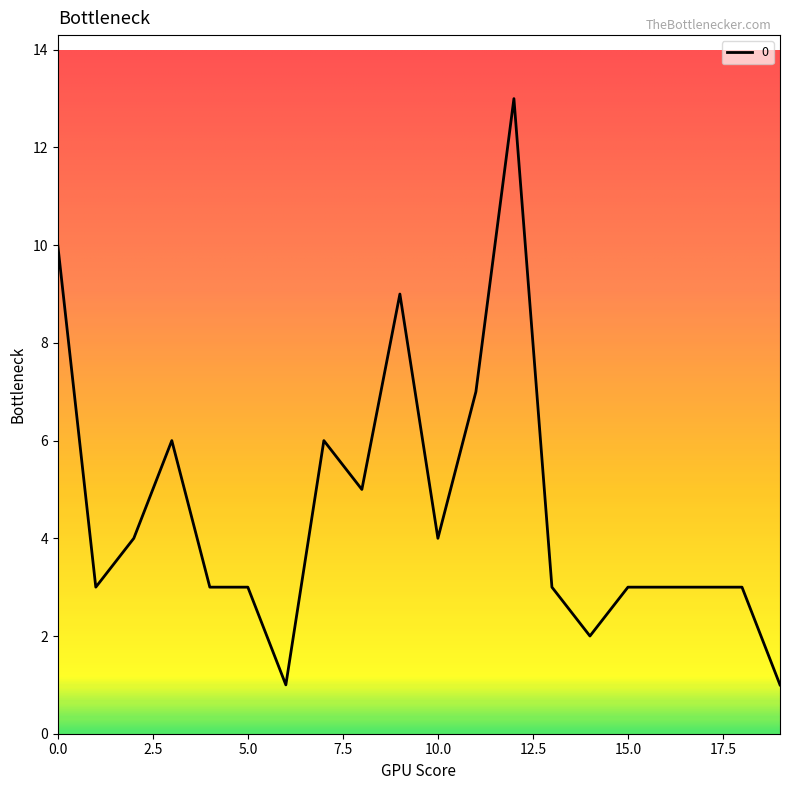

What is the difference between the maximum and minimum values?

12